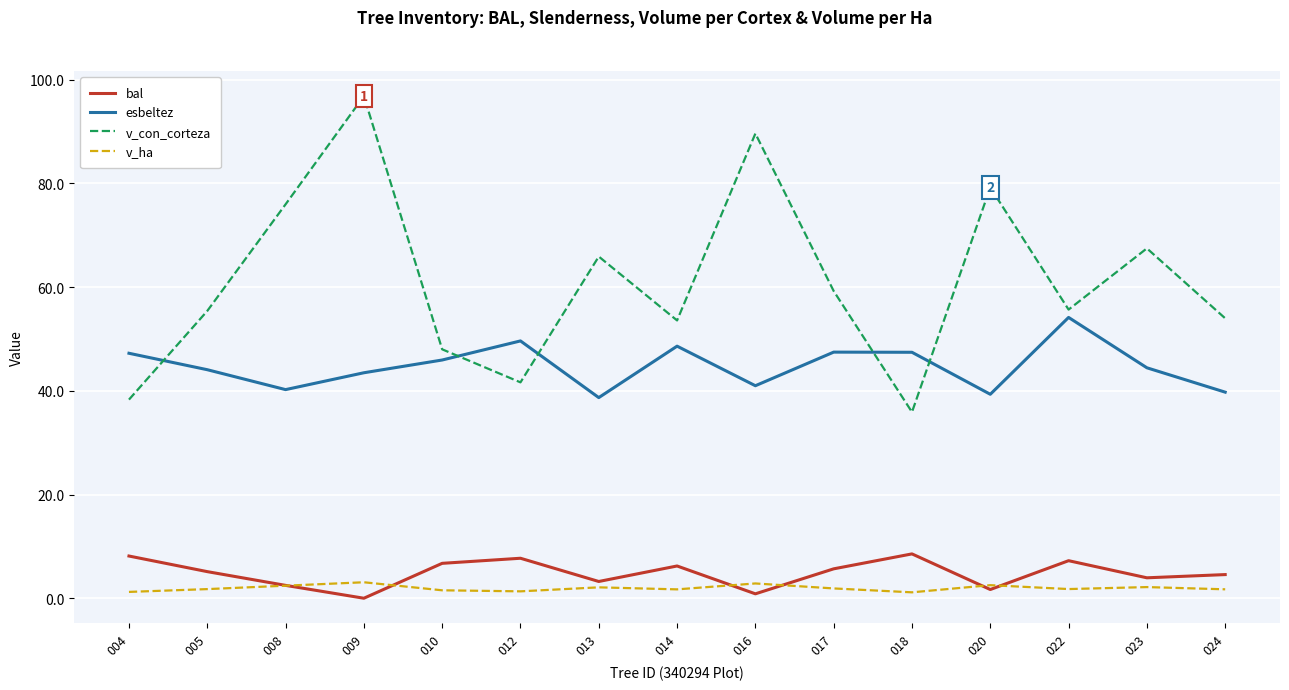

What is the difference between the maximum and second lowest values in the v_ha series?

1.9